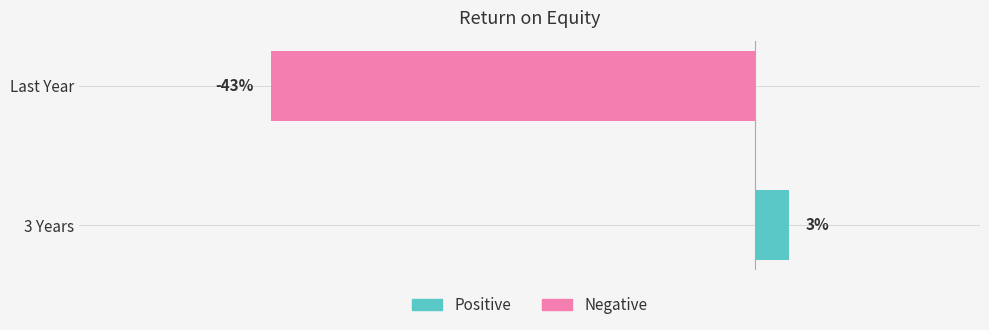

Between Last Year and 3 Years, which is larger?

3 Years